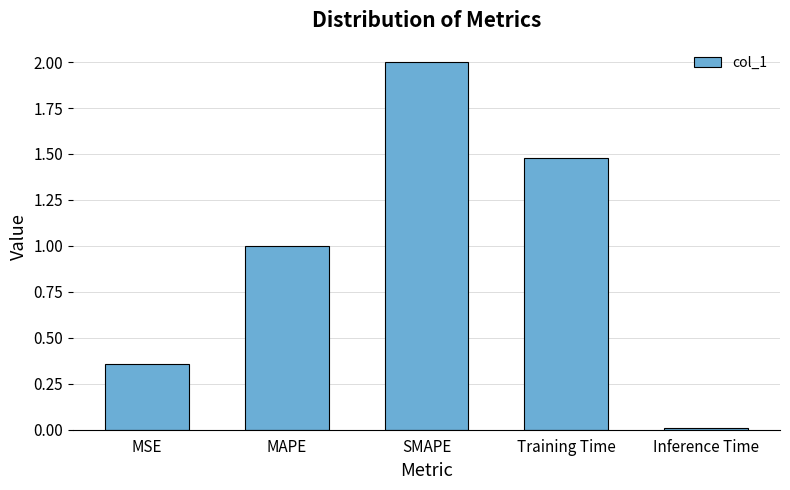

What position from the left is MAPE?

2